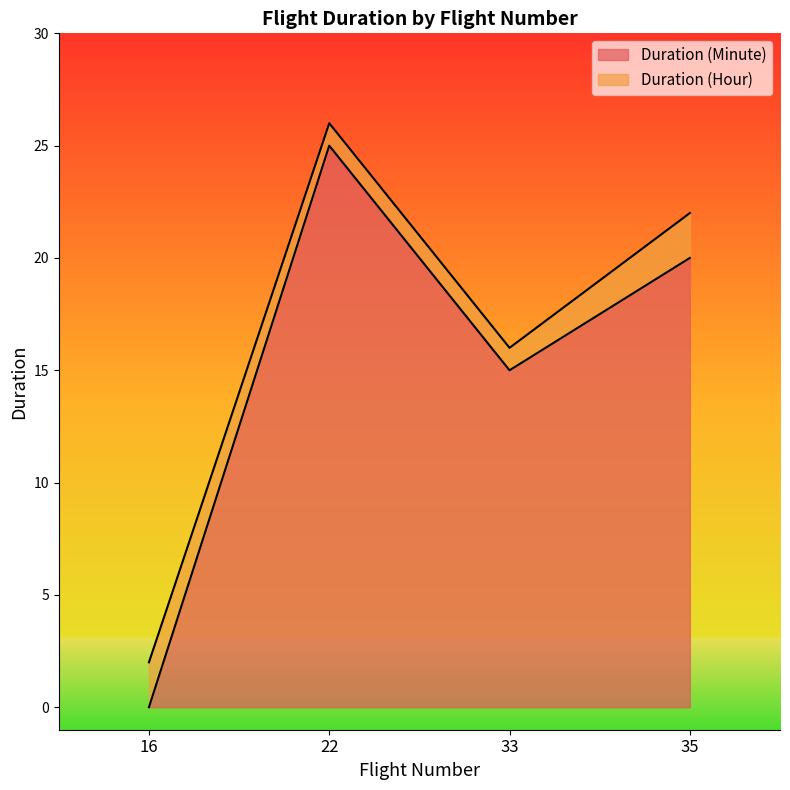

What is the greatest value displayed?

25